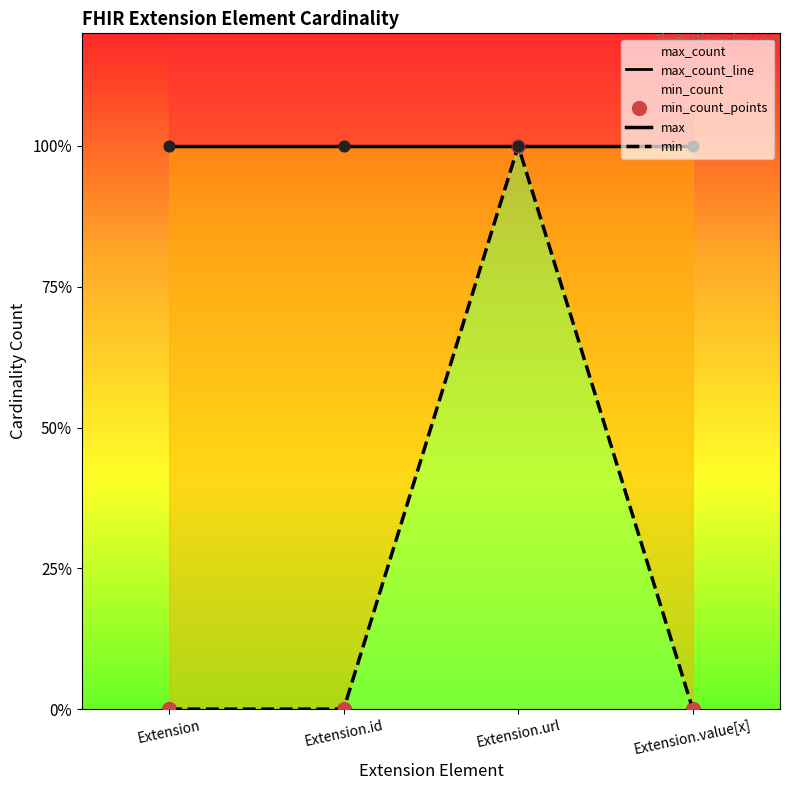

At how many categories does at least one series exceed 0?

4